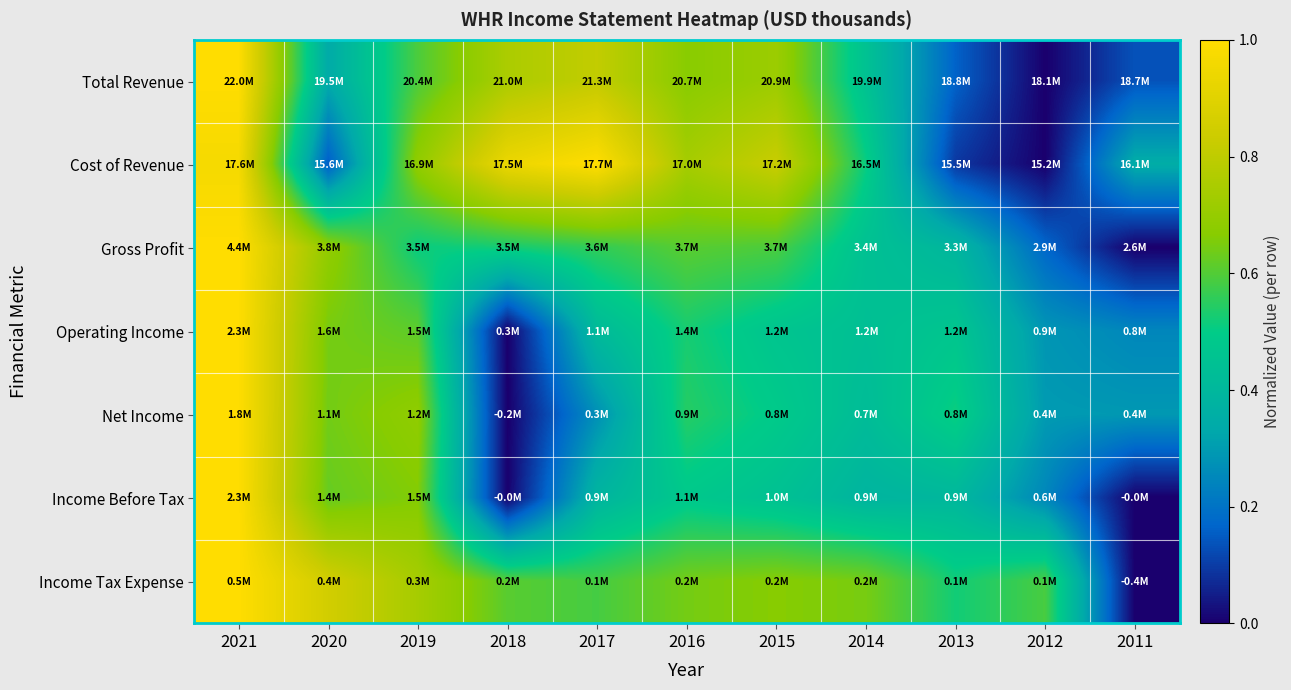

Reading left to right, extract all data points from this chart.

Total Revenue: 2021=1.0	2020=0.3	2019=0.6	2018=0.8	2017=0.8	2016=0.7	2015=0.7	2014=0.5	2013=0.2	2012=0.0	2011=0.1
Cost of Revenue: 2021=1.0	2020=0.2	2019=0.7	2018=0.9	2017=1.0	2016=0.7	2015=0.8	2014=0.5	2013=0.1	2012=0.0	2011=0.3
Gross Profit: 2021=1.0	2020=0.7	2019=0.5	2018=0.5	2017=0.6	2016=0.6	2015=0.6	2014=0.4	2013=0.4	2012=0.2	2011=0.0
Operating Income: 2021=1.0	2020=0.6	2019=0.6	2018=0.0	2017=0.4	2016=0.5	2015=0.5	2014=0.4	2013=0.5	2012=0.3	2011=0.2
Net Income: 2021=1.0	2020=0.6	2019=0.7	2018=0.0	2017=0.3	2016=0.5	2015=0.5	2014=0.4	2013=0.5	2012=0.3	2011=0.3
Income Before Tax: 2021=1.0	2020=0.6	2019=0.7	2018=0.0	2017=0.4	2016=0.5	2015=0.4	2014=0.4	2013=0.4	2012=0.2	2011=0.0
Income Tax Expense: 2021=1.0	2020=0.9	2019=0.7	2018=0.6	2017=0.6	2016=0.6	2015=0.7	2014=0.6	2013=0.5	2012=0.6	2011=0.0